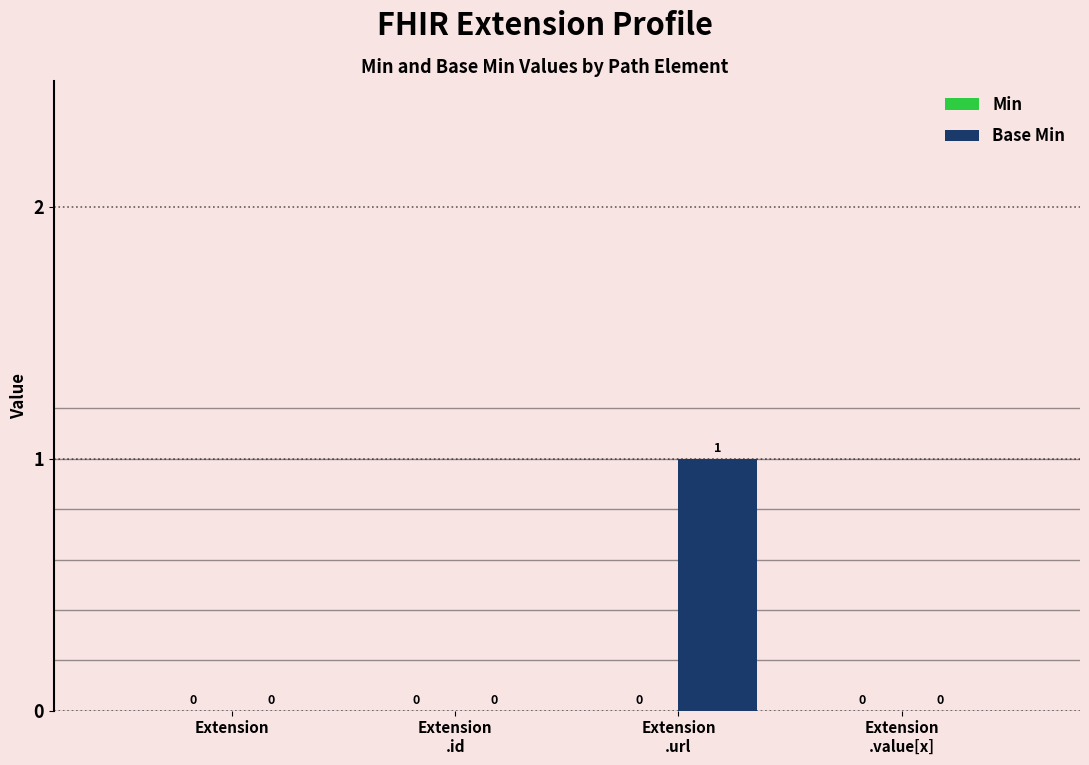

How many values are between 0 and 1?

4